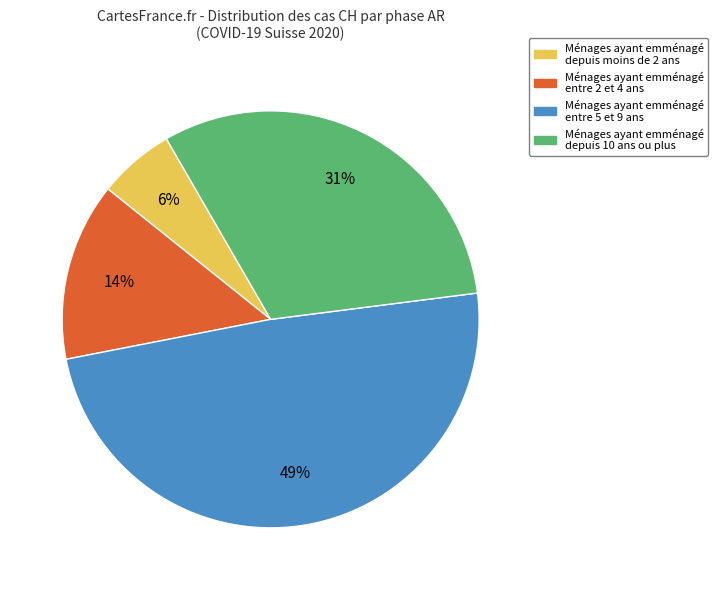

Is there a majority slice in this chart?

No